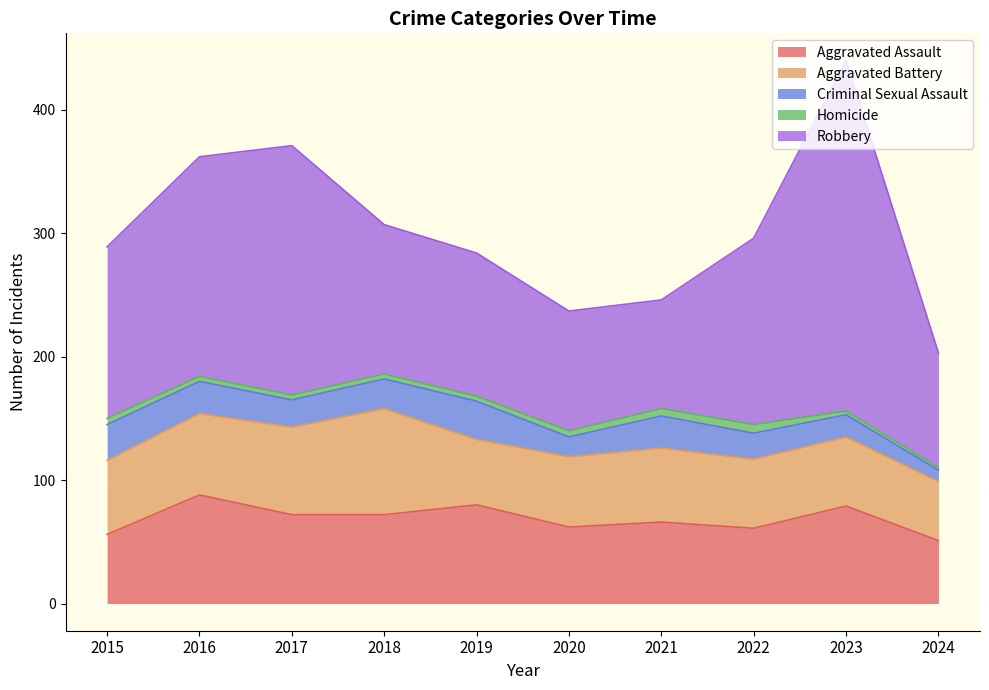

The Criminal Sexual Assault series shows 31 at 2019. True or false?

True